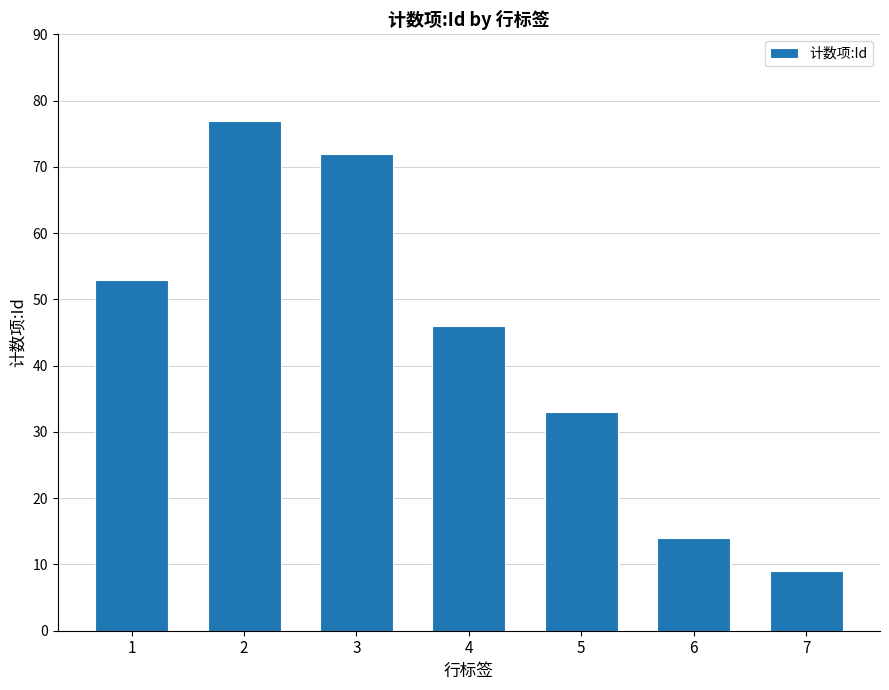

Reading right to left, transcribe all the data shown in this chart.

7=9	6=14	5=33	4=46	3=72	2=77	1=53